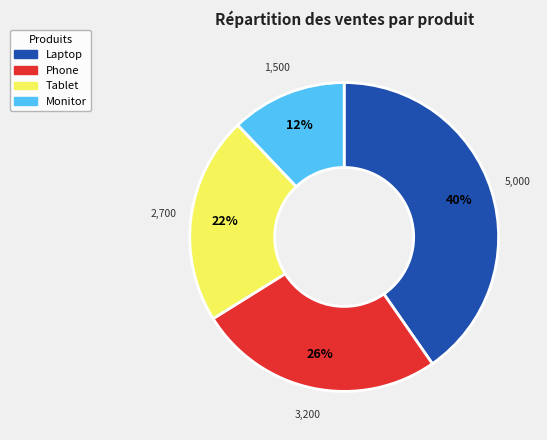

To the nearest percent, what percentage of the pie is Monitor?

12%